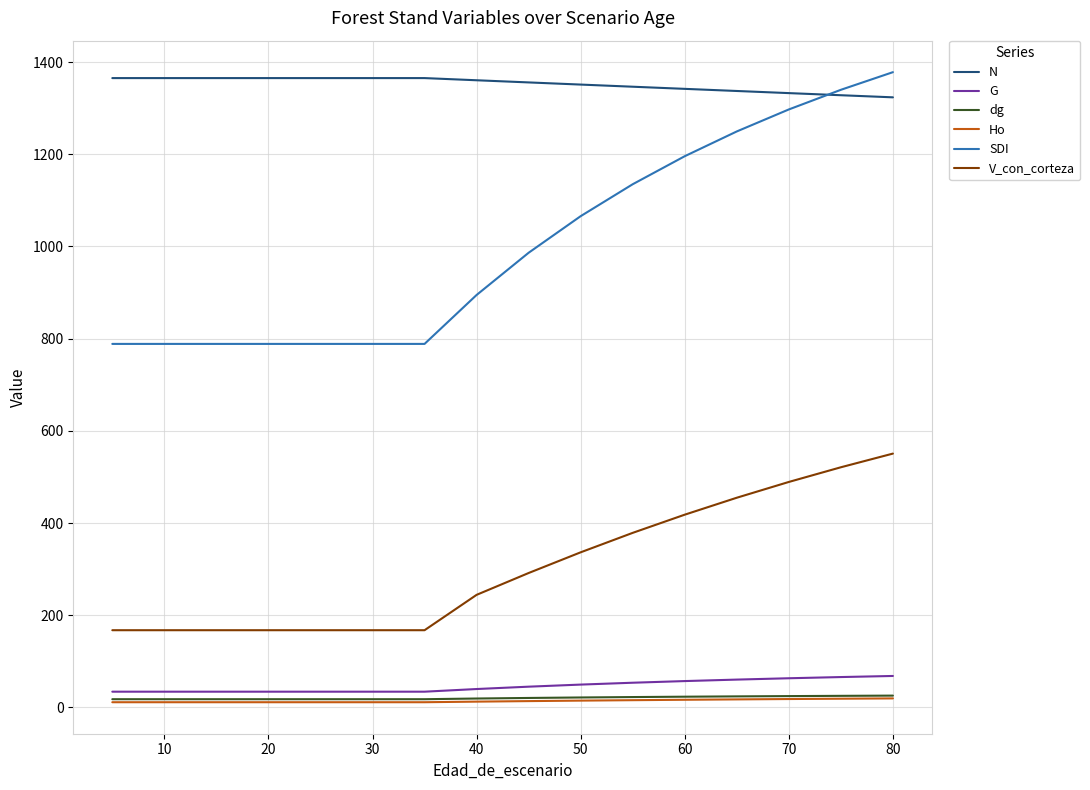

Does the chart have visible grid lines?

Yes